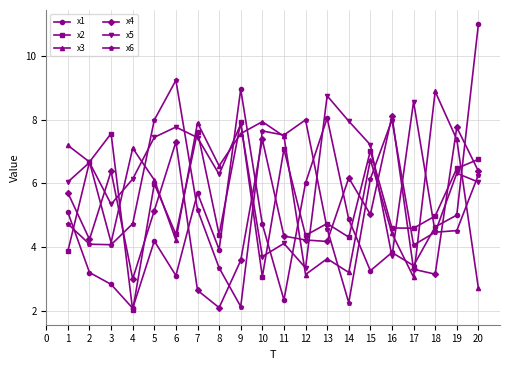

Which series ends up on top after the final intersection of x6 and x4?

x4